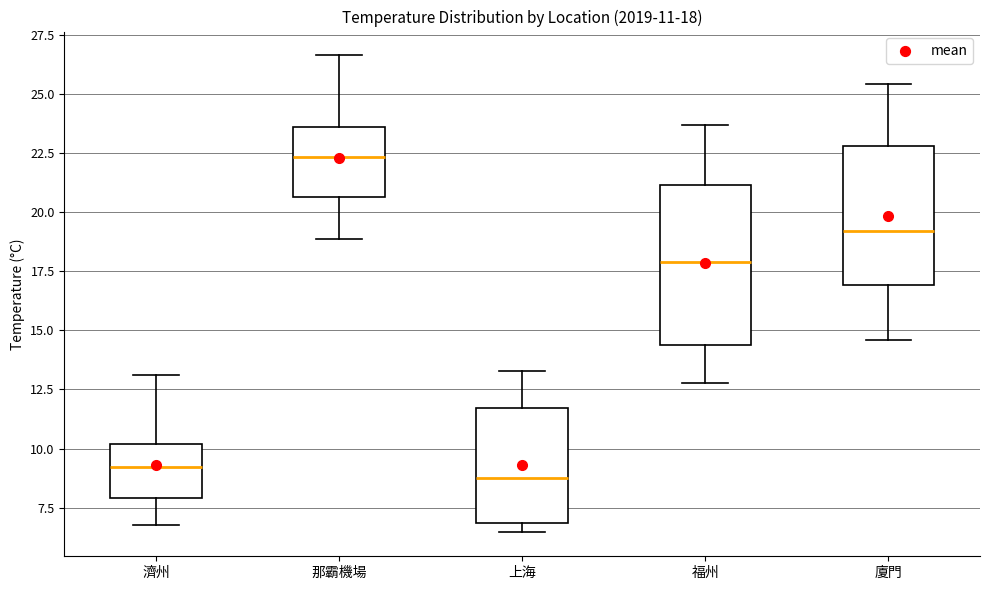

Which box is the tallest, from its lower edge to its upper edge?

福州